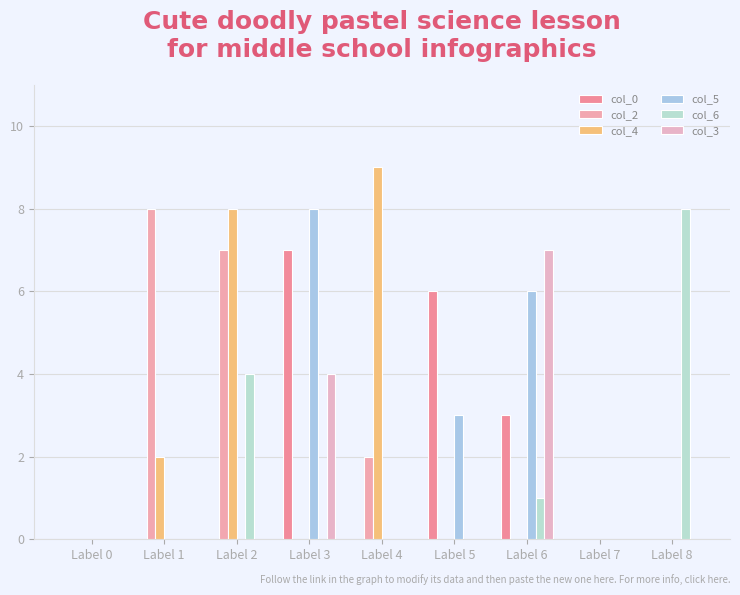

Which series has the largest range (max minus min)?

col_4